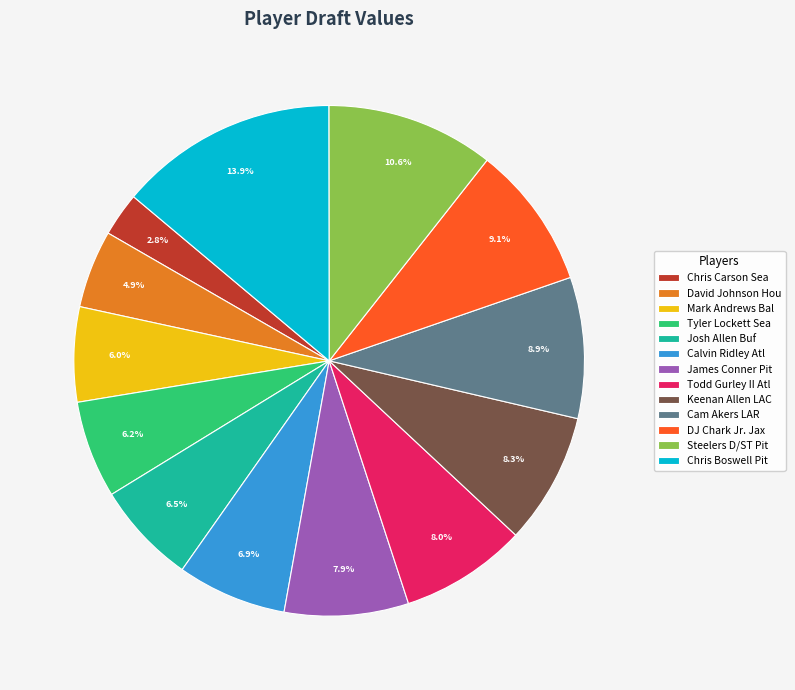

The Calvin Ridley Atl slice represents 19% of the pie. True or false?

False